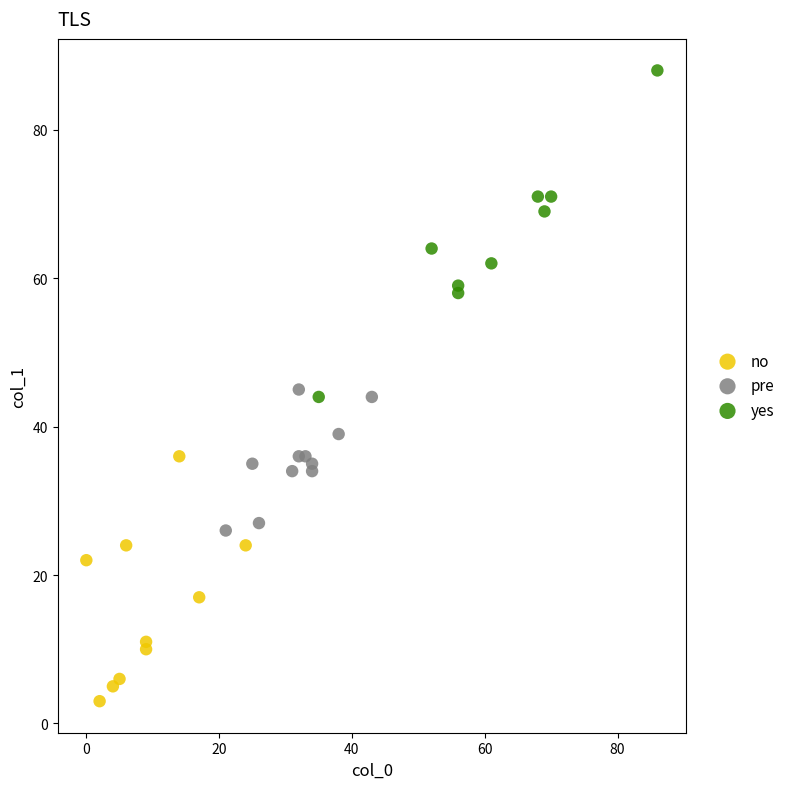

Which series reaches the minimum Y coordinate?

no